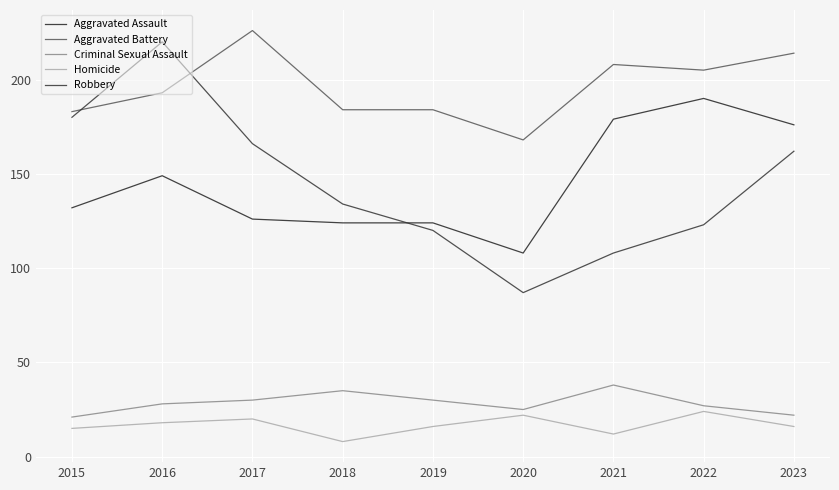

Which series has the largest total across all categories?

Aggravated Battery